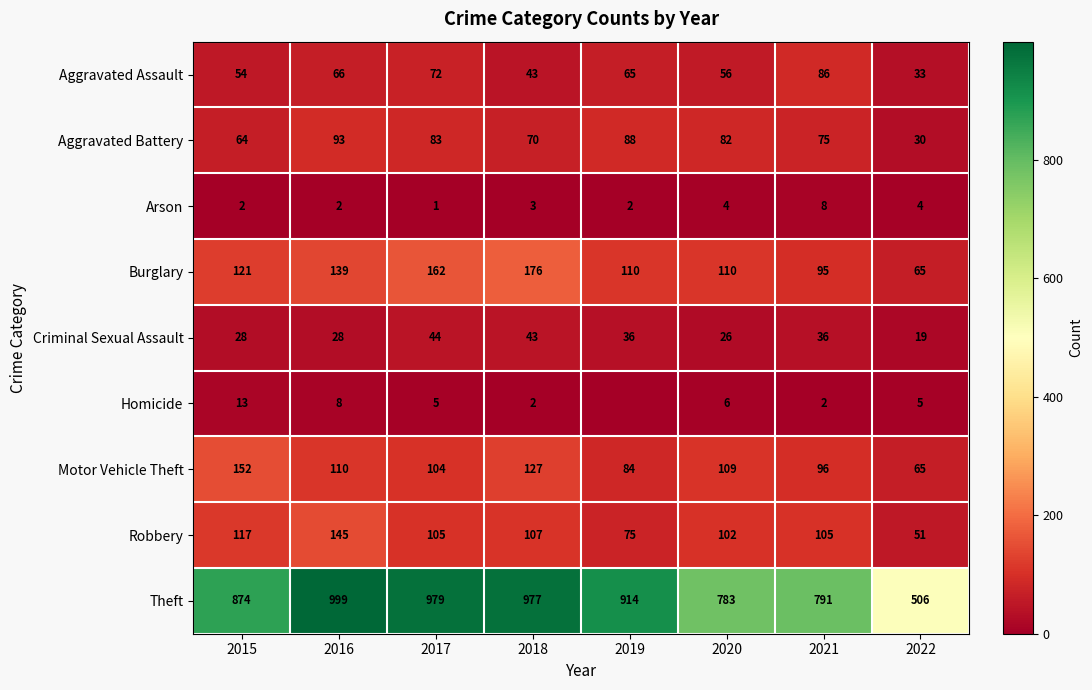

The value of Theft at 2015 is 874. True or false?

True